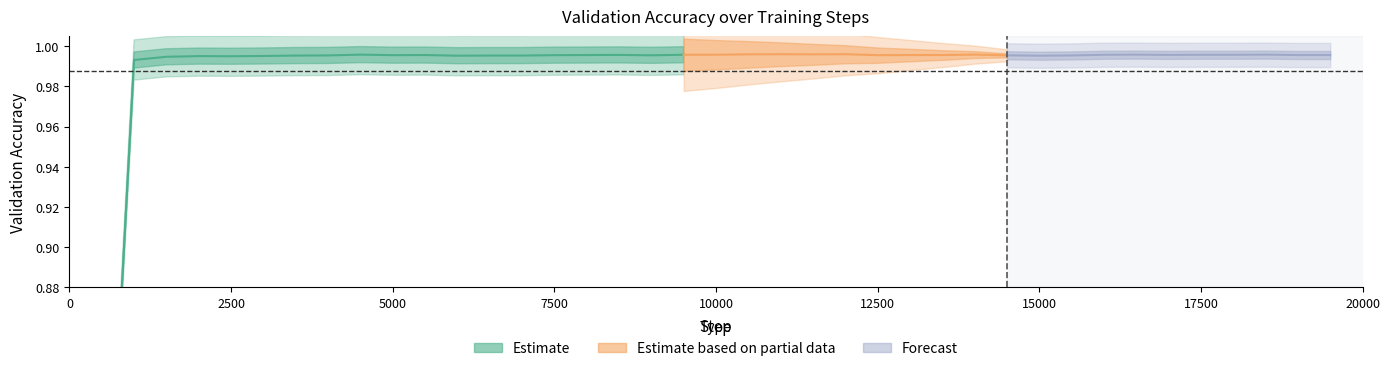

Count the number of categories in the chart.

40